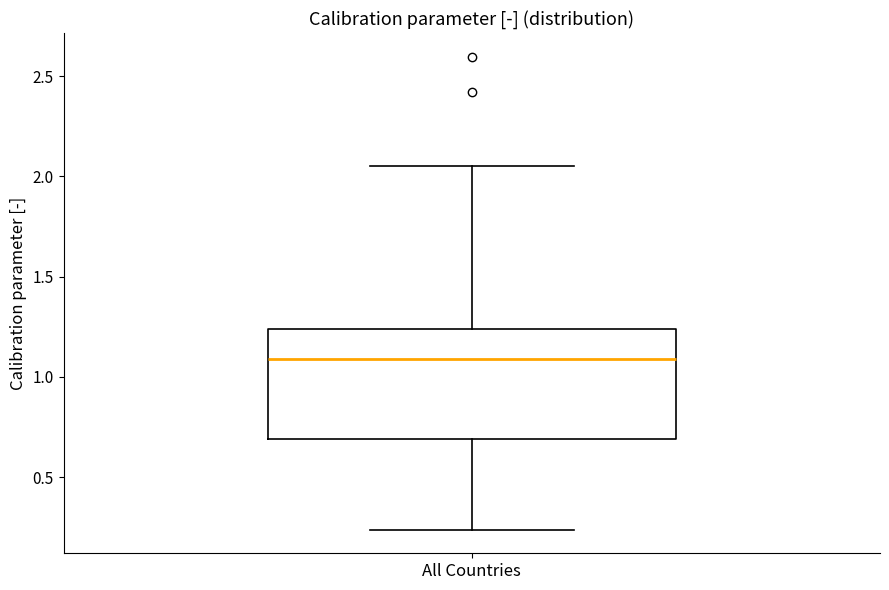

Where is the upper edge of the box for All Countries on the y-axis? The values are not printed on the chart, so give them approximately, as read against the axis.

1.25